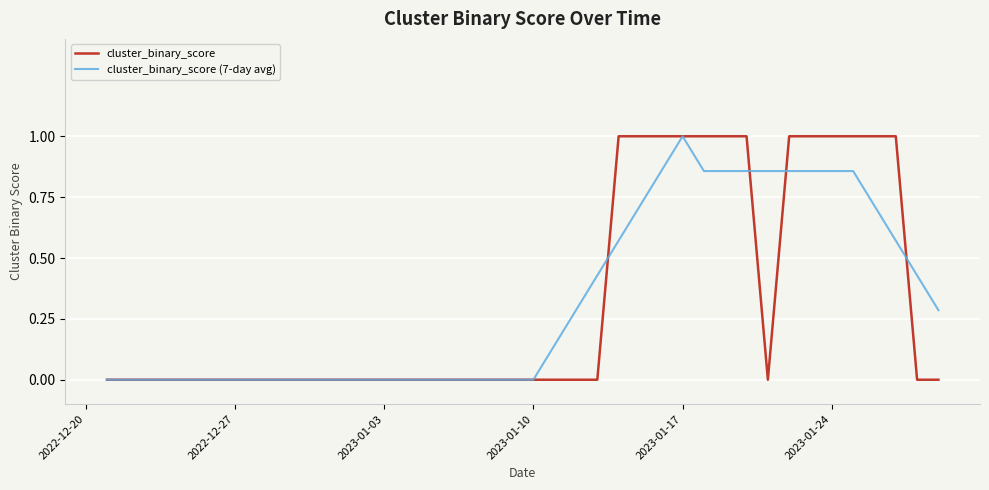

True or false: cluster_binary_score (7-day avg) has more than 0 interior local peaks.

True